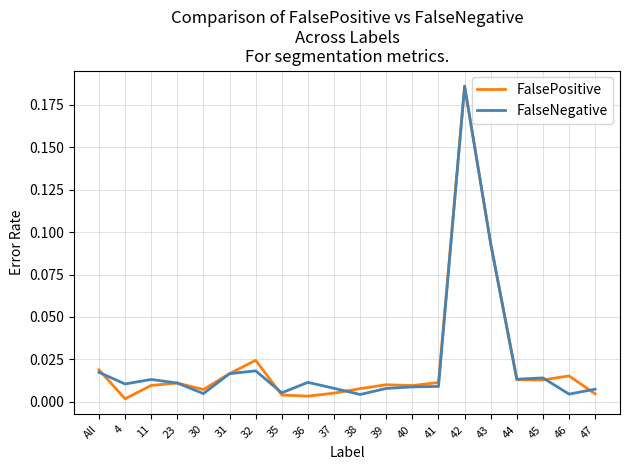

Between 32 and 47, which series saw the biggest shift?

FalsePositive